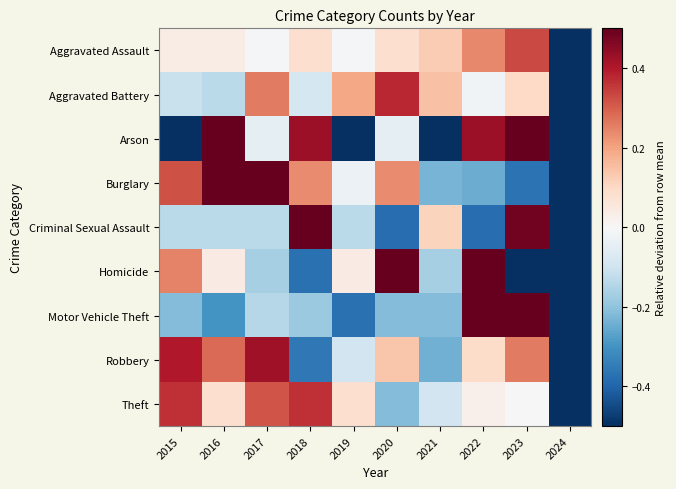

List the series in order of their peak value, highest first.

Motor Vehicle Theft, Criminal Sexual Assault, Homicide, Arson, Burglary, Robbery, Aggravated Battery, Theft, Aggravated Assault